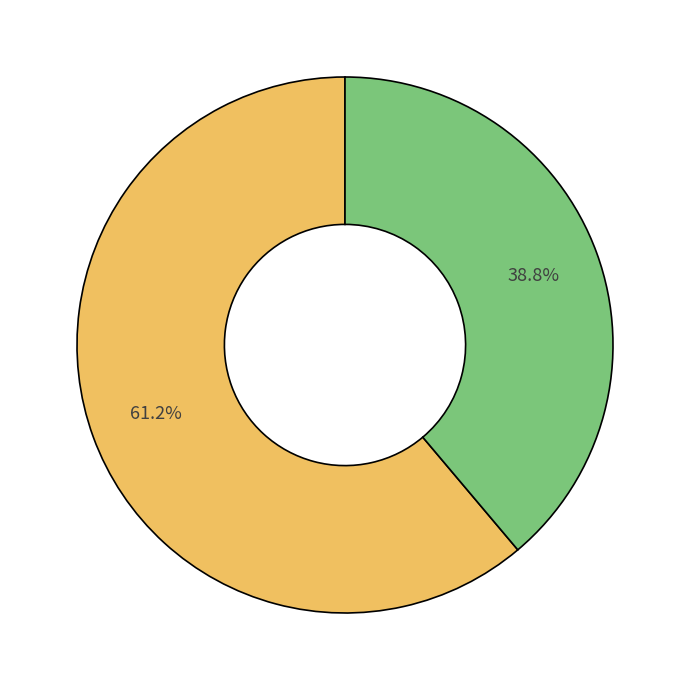

Is there a majority slice in this chart?

Yes